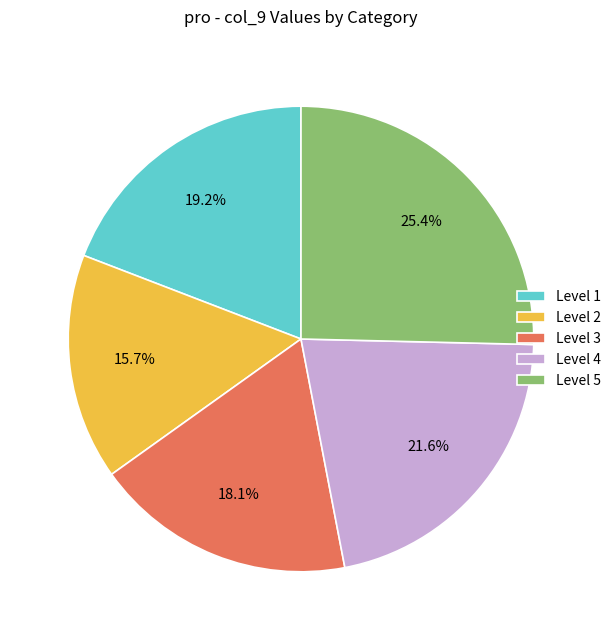

Combined, what portion of the pie is Level 3 and Level 4?

39.7%